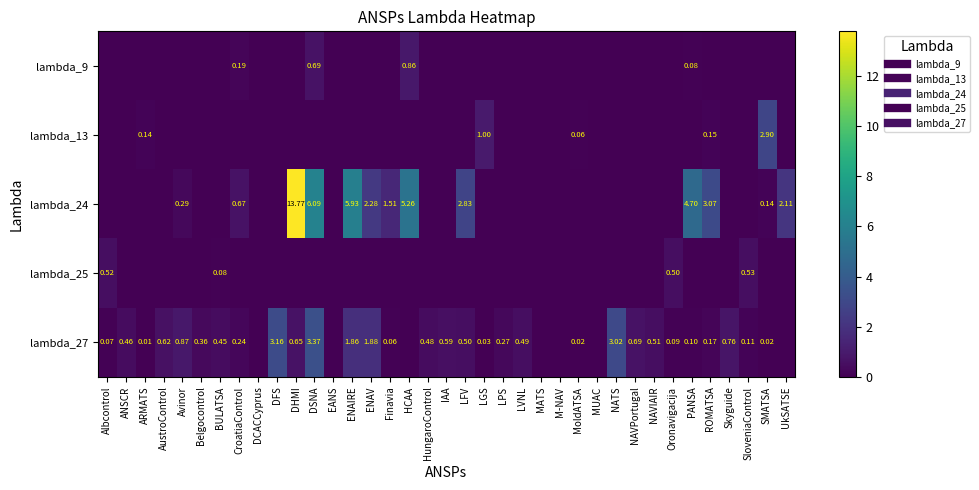

Is it true that lambda_13 equals 1.6 at ENAIRE?

False